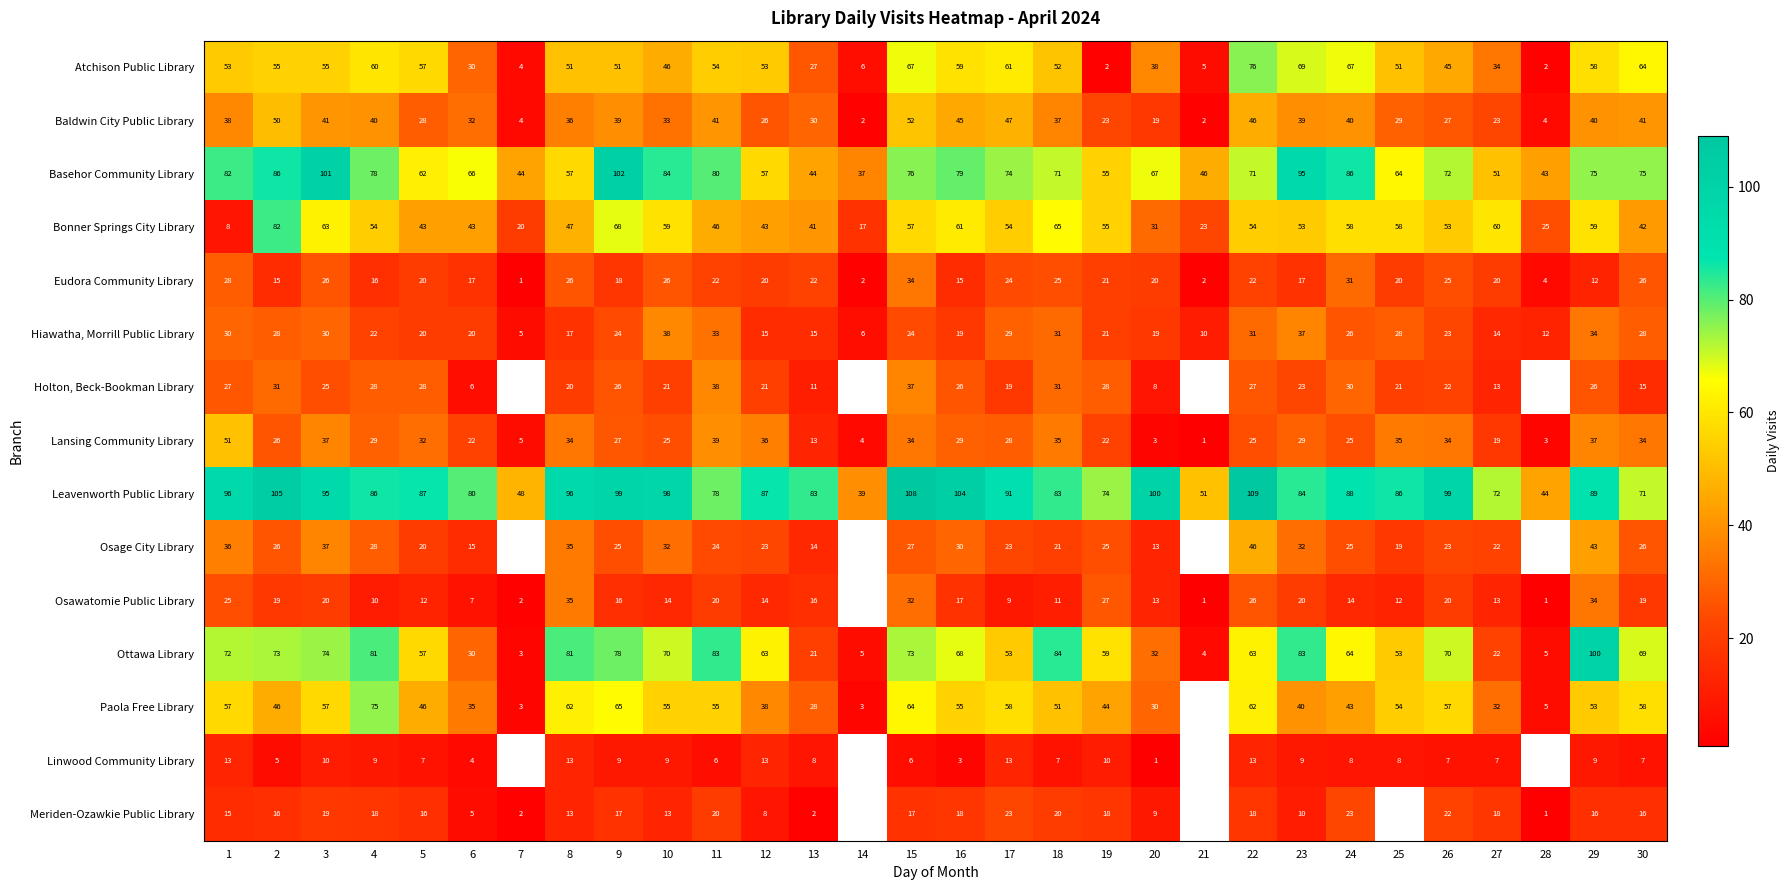

The value of Basehor Community Library at 25 is 64. True or false?

True